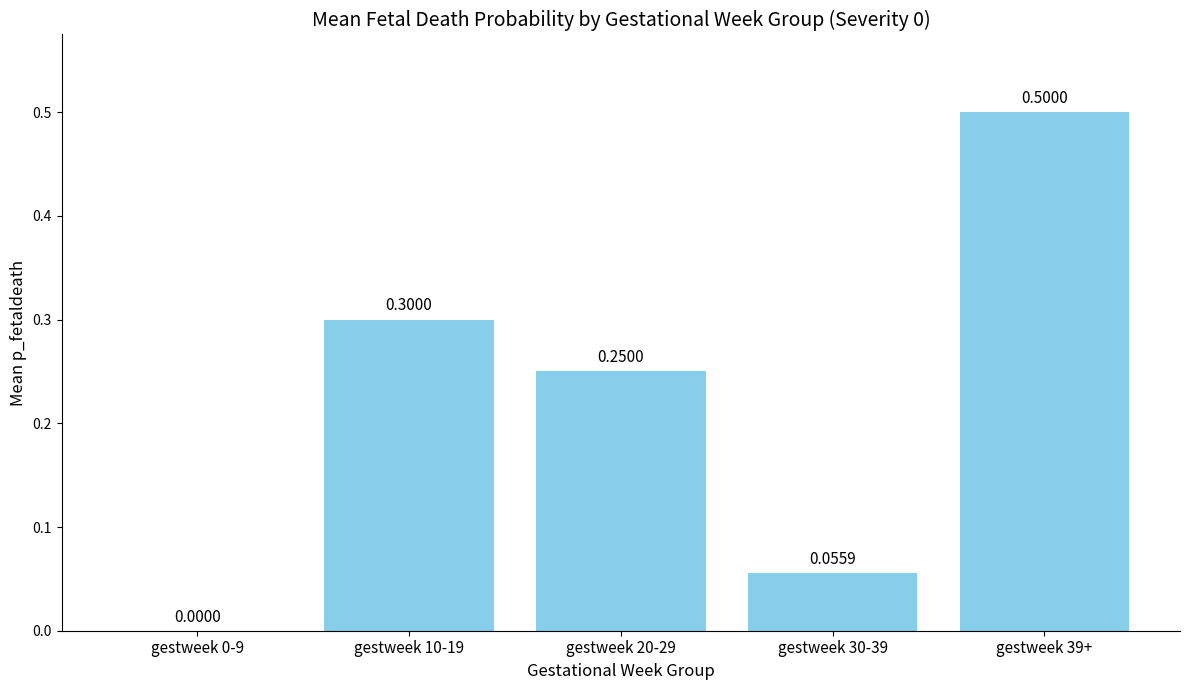

What is the sum of all values?

1.1